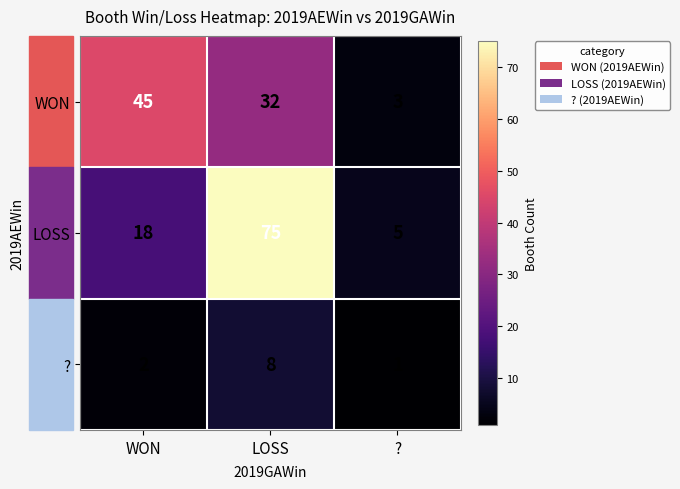

Between LOSS and ?, which series saw the biggest shift?

LOSS